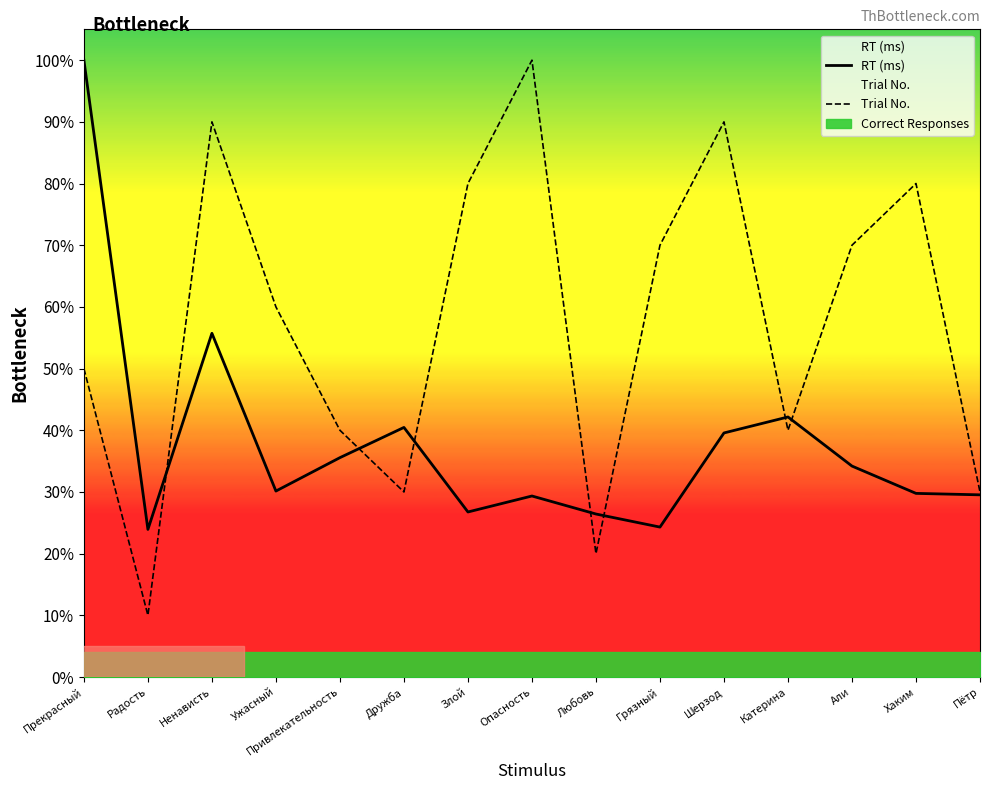

What is the difference between the second highest and minimum values in the Trial No. series?

0.8